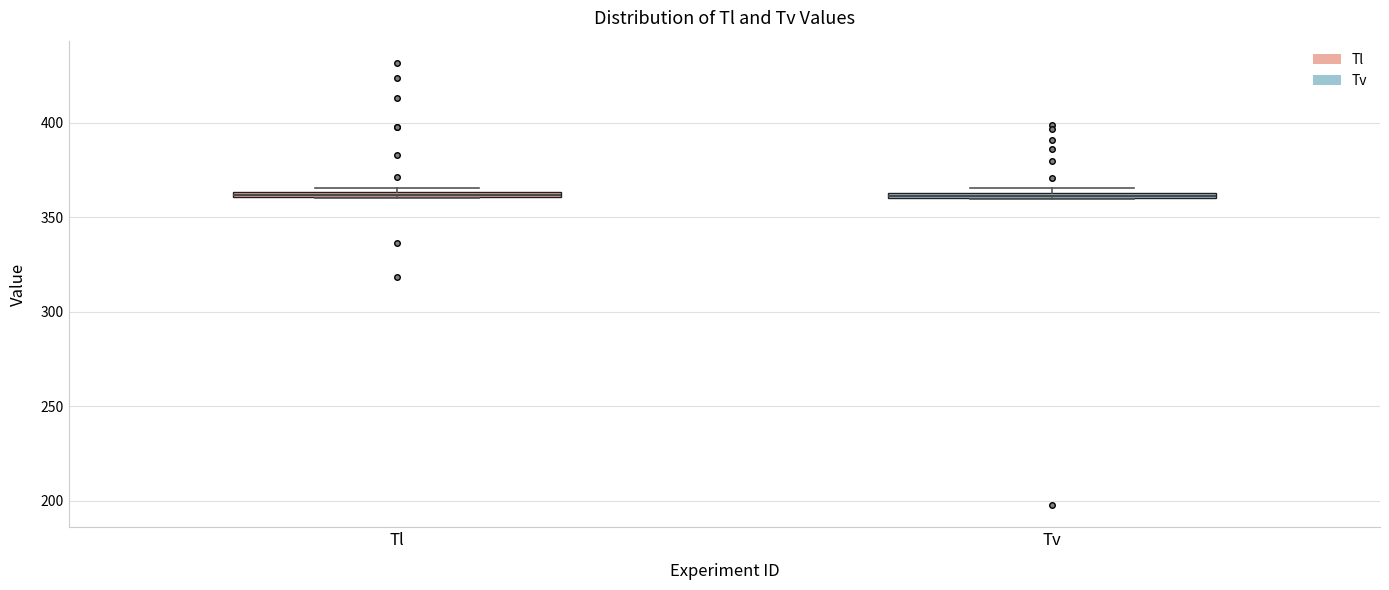

Where is the upper edge of the box for Tl on the y-axis? The values are not printed on the chart, so give them approximately, as read against the axis.

365